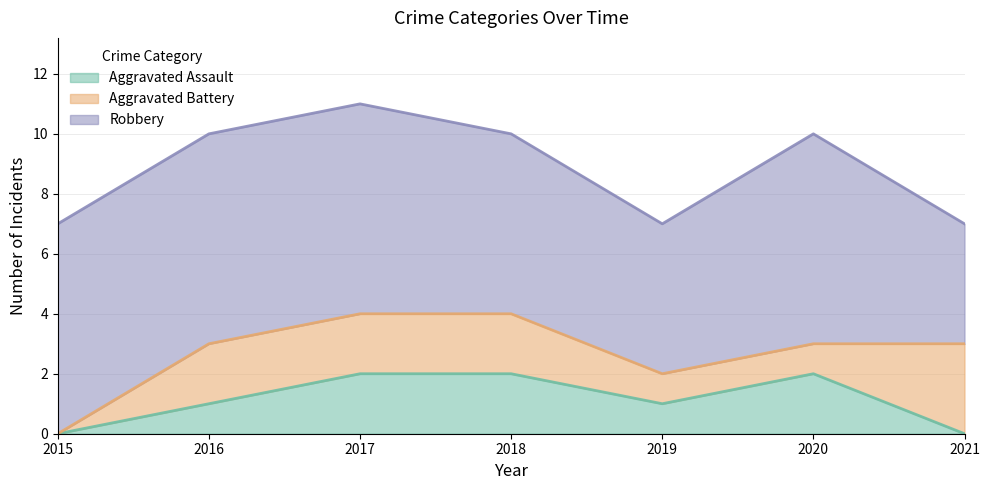

True or false: Robbery and Aggravated Battery cross at least once.

False